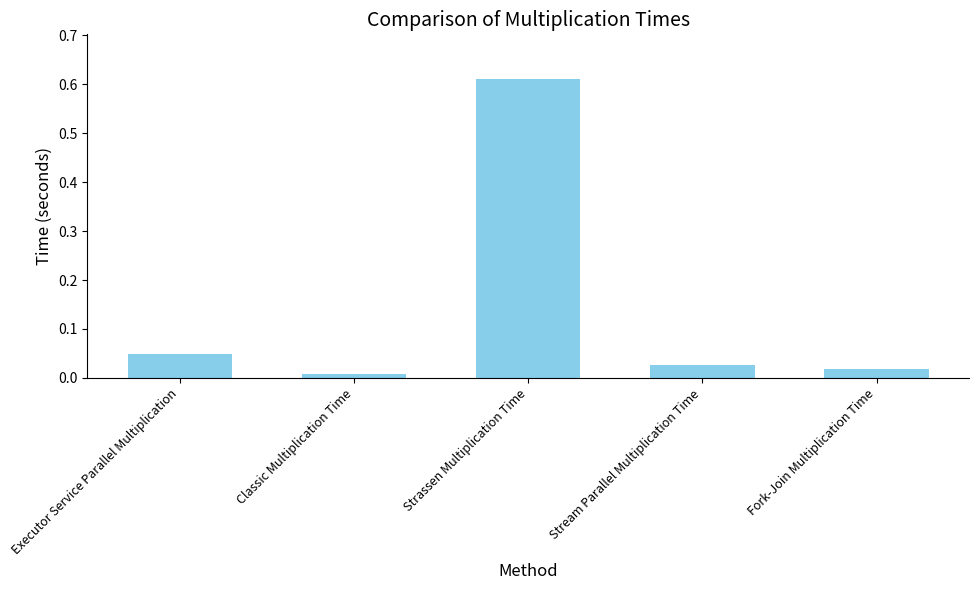

Which category has the highest value across all series?

Strassen Multiplication Time